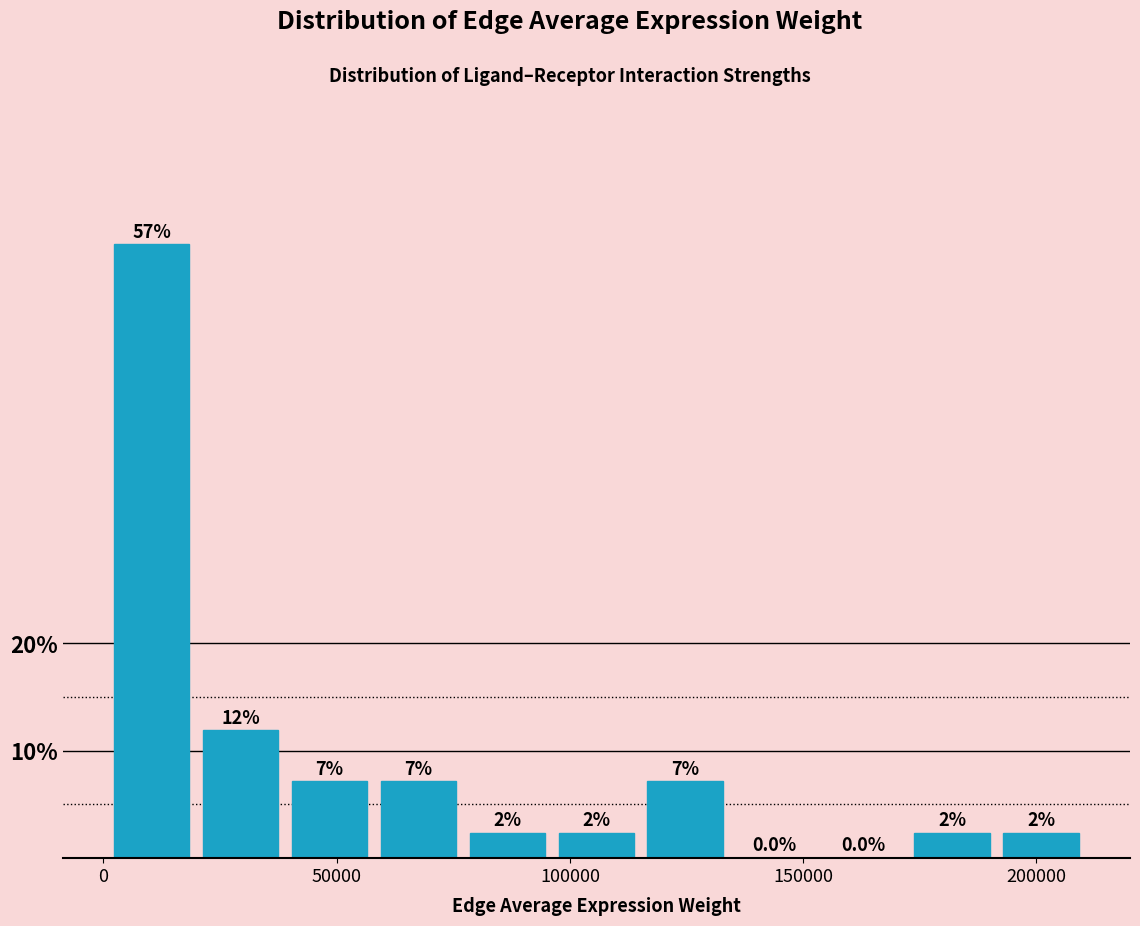

Read against the x-axis, roughly where is the centre of the tallest bar?

10000